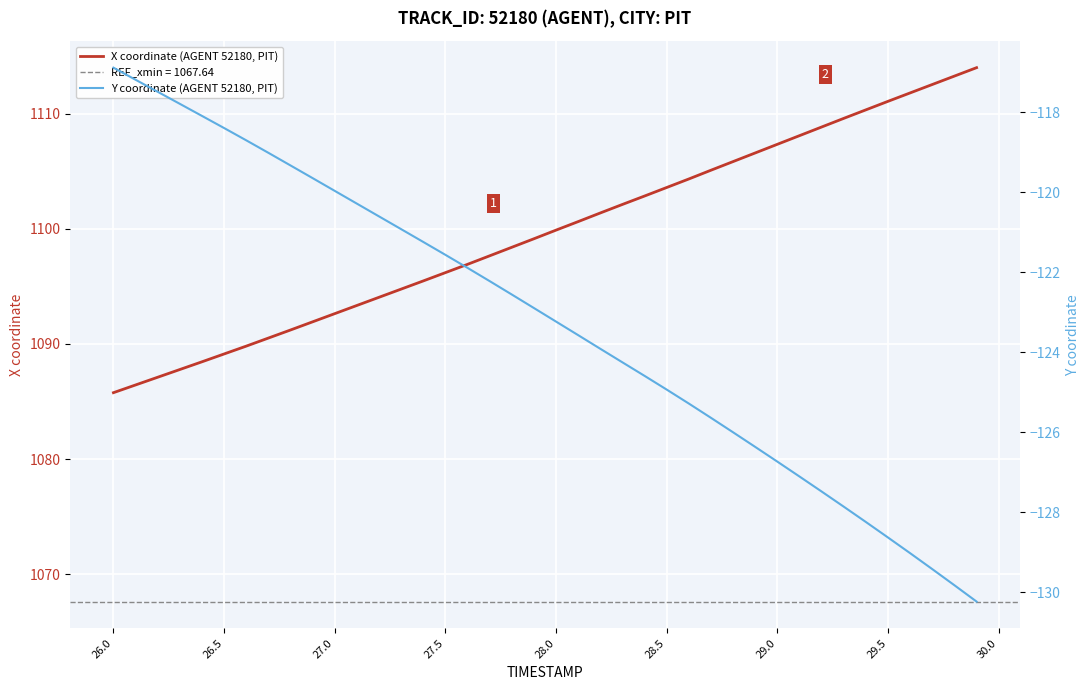

The value of X coordinate (AGENT 52180, PIT) at 28.5 is 1103.6. True or false?

True